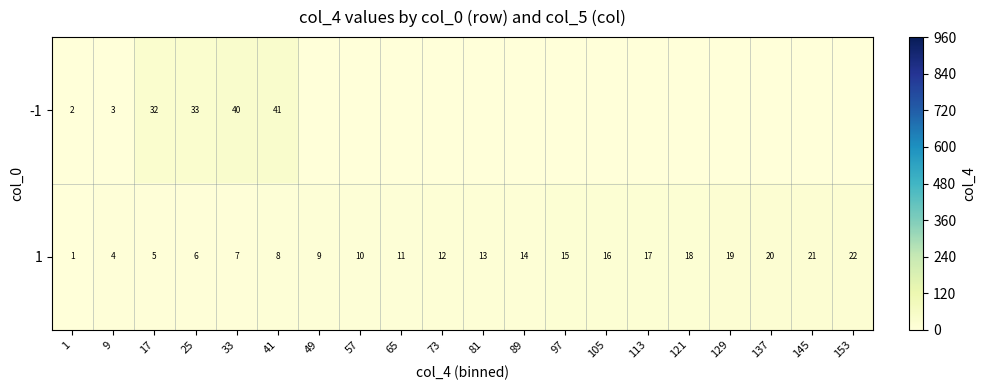

True or false: 1 has a value of 21 at 145.

True